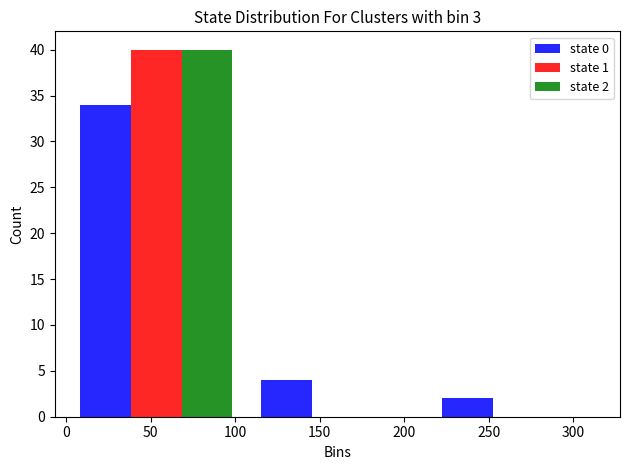

In the state 2 series, which range on the x-axis has the tallest bar?

0 to 107